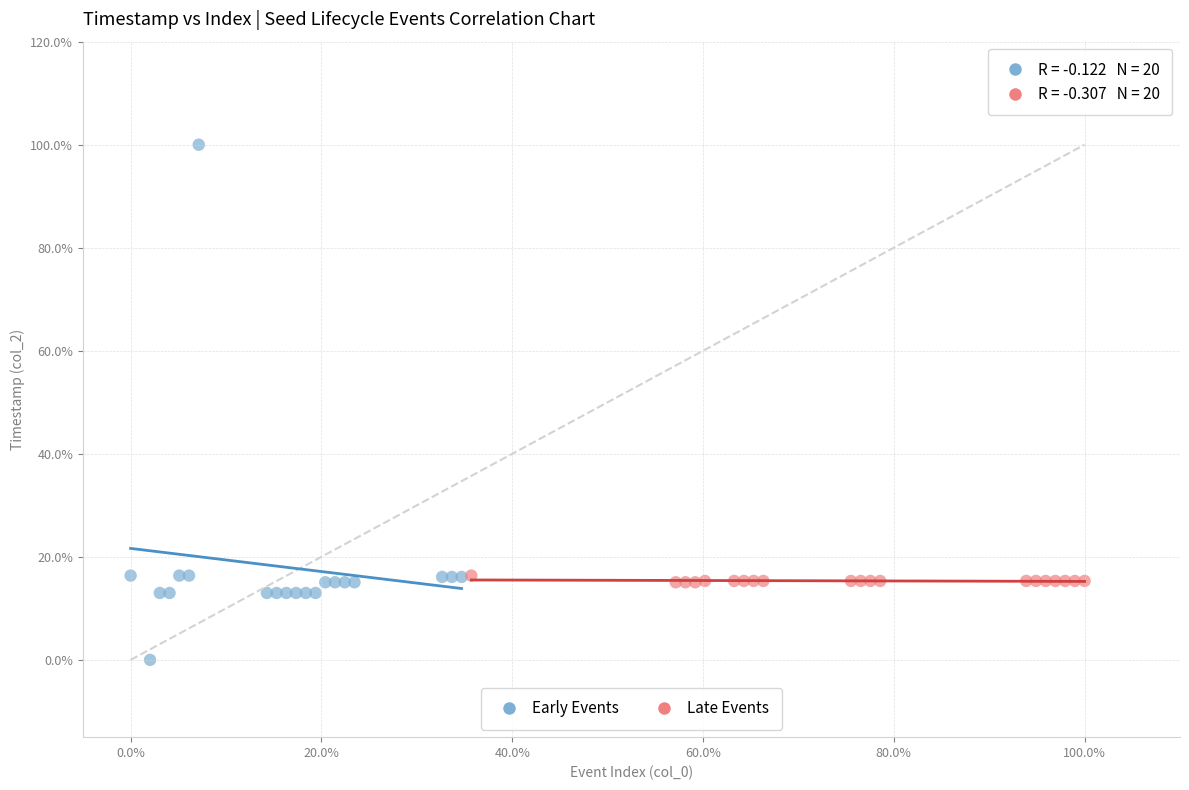

Which series has the largest Y range (max minus min)?

Early Events